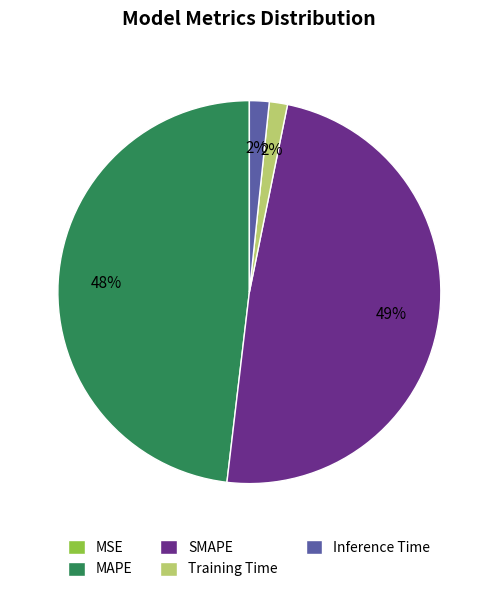

The Training Time slice represents 2% of the pie. True or false?

True